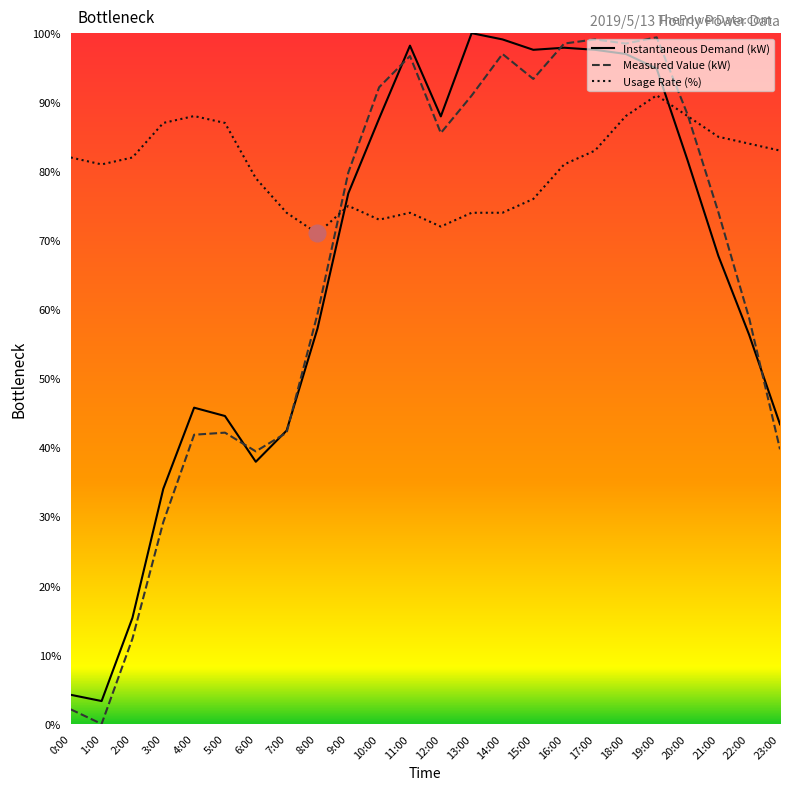

At 21:00, list the series in order from largest to smallest.

Usage Rate (%), Measured Value (kW), Instantaneous Demand (kW)